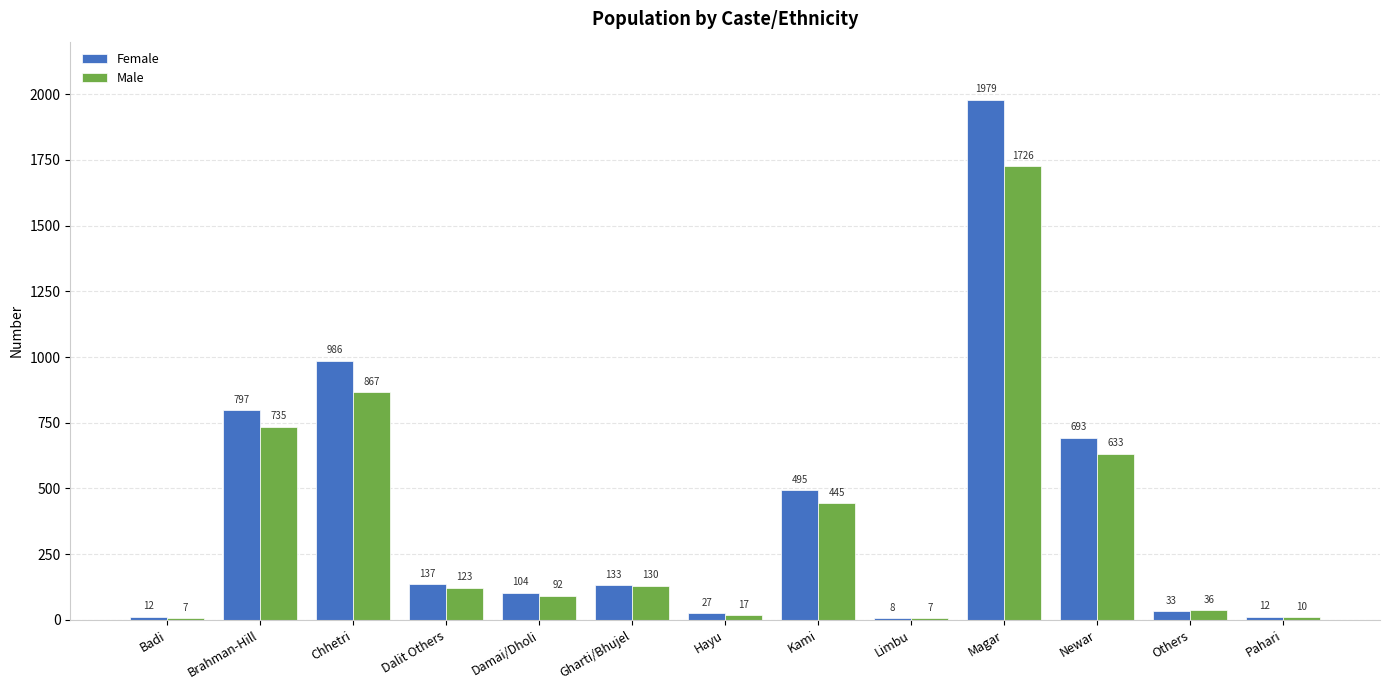

How many bars are there in total?

26